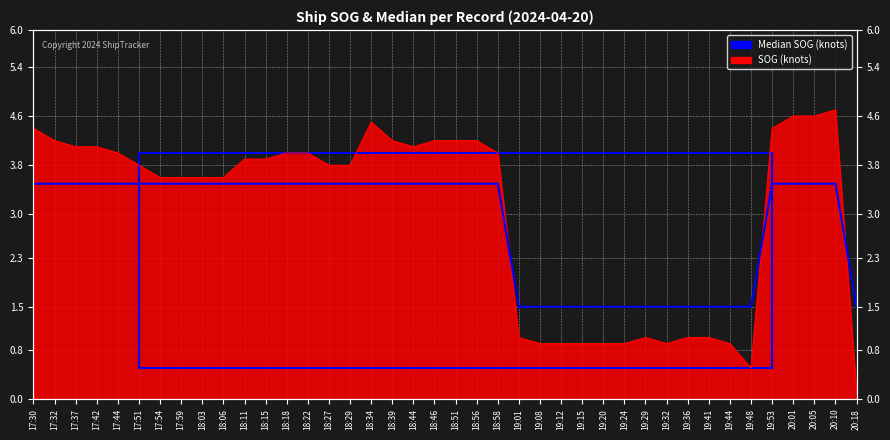

How many lines are shown in the chart?

1